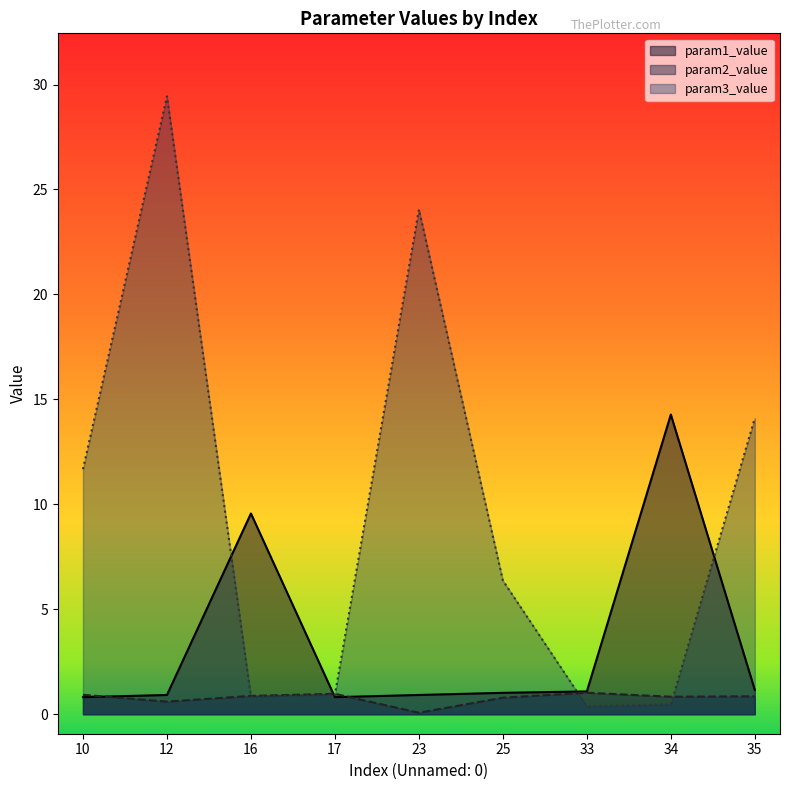

Reading right to left, what are all the values shown in this chart?

param1_value: 35=1.2	34=14.3	33=1.1	25=1.0	23=0.9	17=0.8	16=9.6	12=0.9	10=0.8
param2_value: 35=0.9	34=0.8	33=1.0	25=0.8	23=0.1	17=1.0	16=0.9	12=0.6	10=0.9
param3_value: 35=14.1	34=0.5	33=0.4	25=6.4	23=24.0	17=0.9	16=0.8	12=29.4	10=11.7